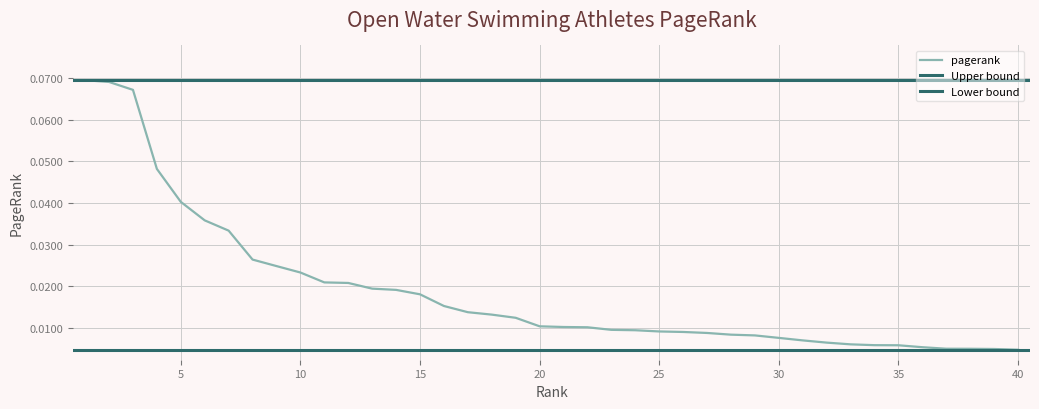

What is the change in value from 3 to 26?

-0.1